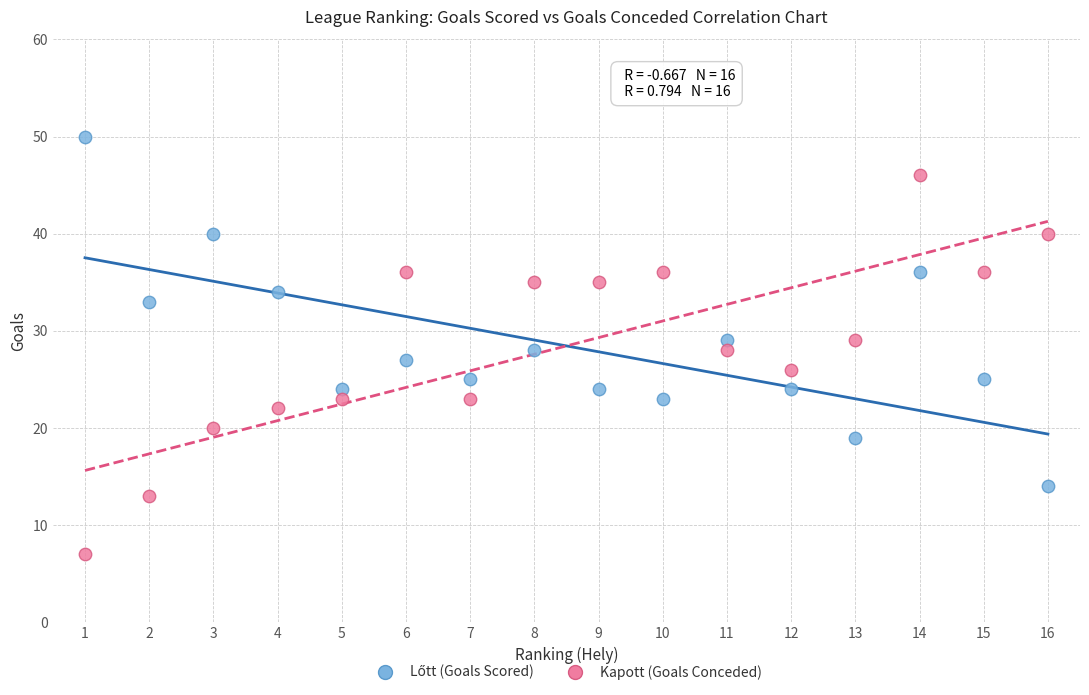

Across all data points, what is the range of X values (max minus min)?

15